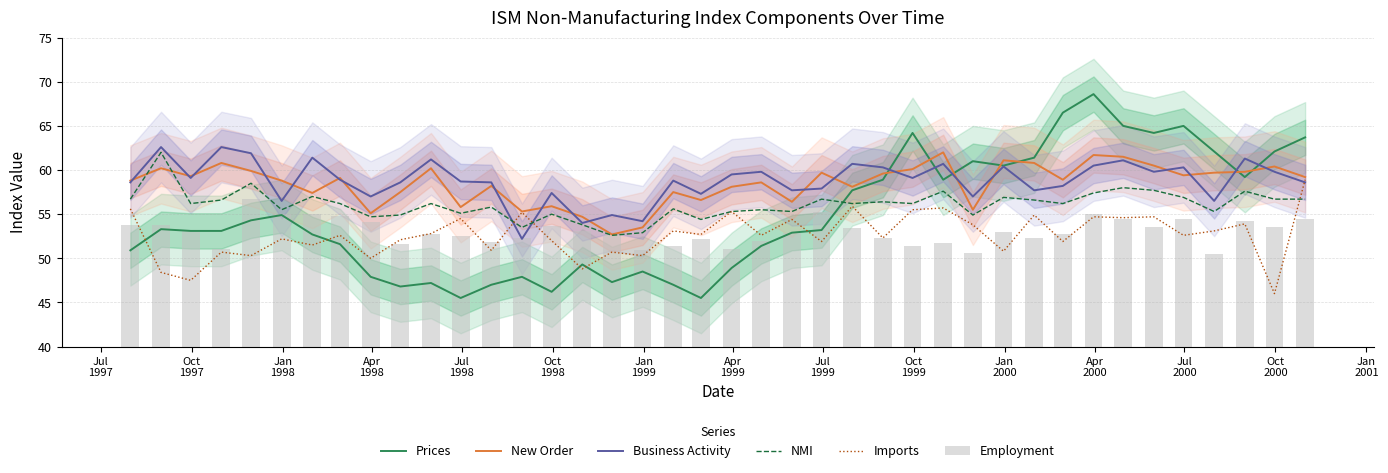

What is the maximum value for New Order?

62.0